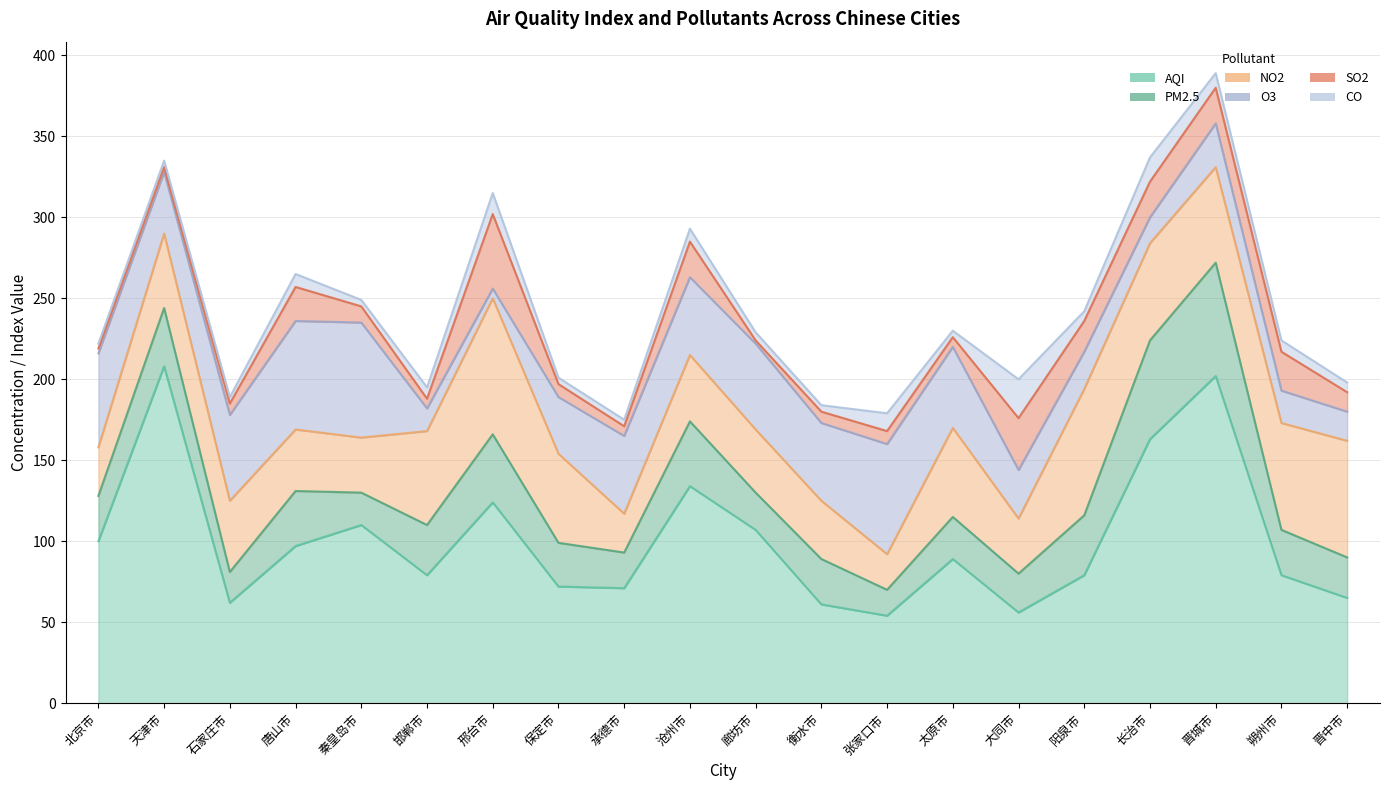

Rank the categories by CO value from highest to lowest.

大同市, 长治市, 邢台市, 张家口市, 晋城市, 唐山市, 沧州市, 邯郸市, 朔州市, 阳泉市, 晋中市, 廊坊市, 天津市, 石家庄市, 秦皇岛市, 保定市, 承德市, 衡水市, 太原市, 北京市